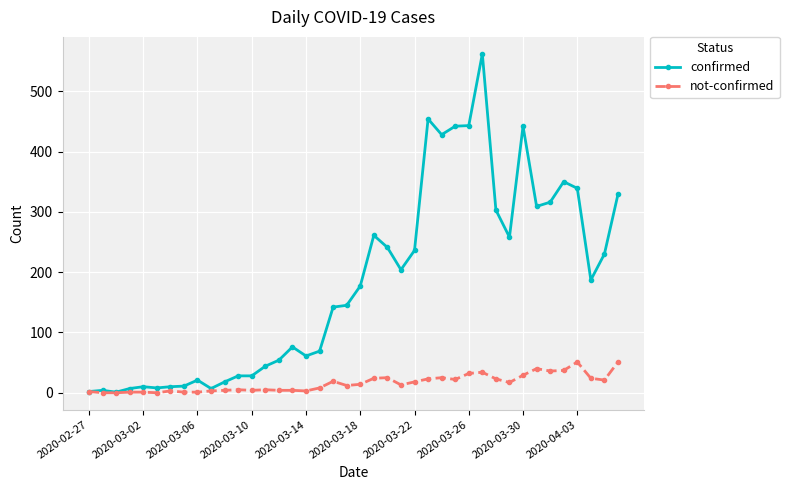

Which series has the largest total across all categories?

confirmed